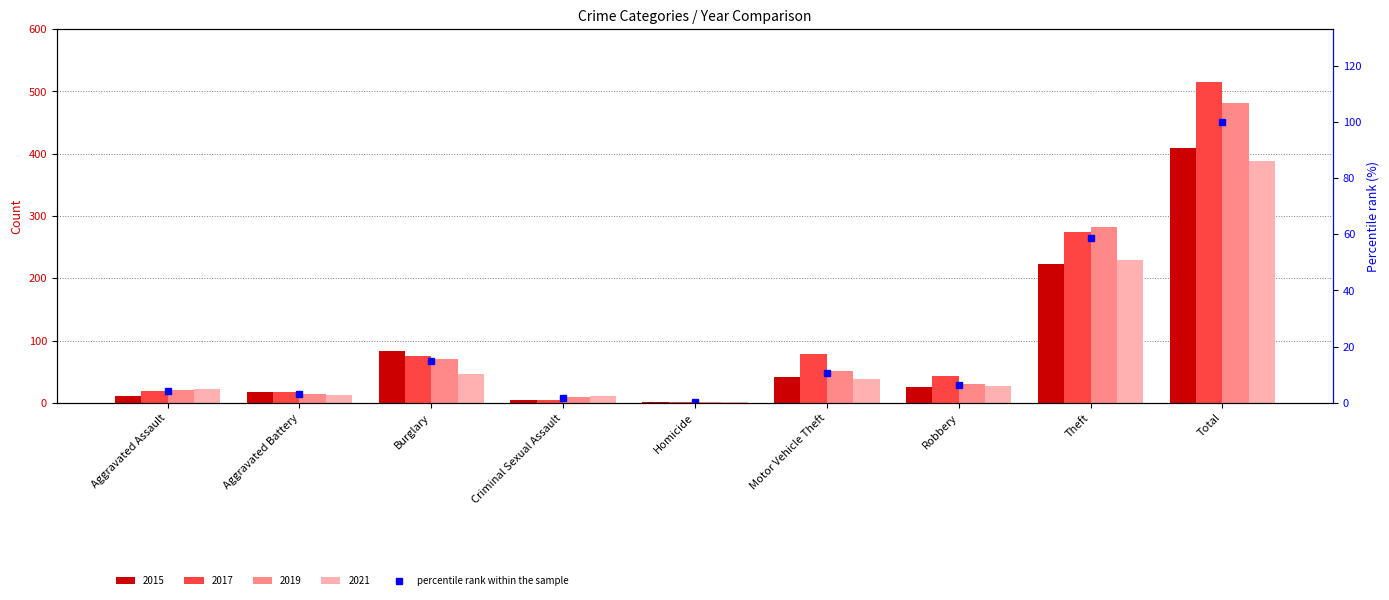

Which label corresponds to the largest value in the chart?

Total